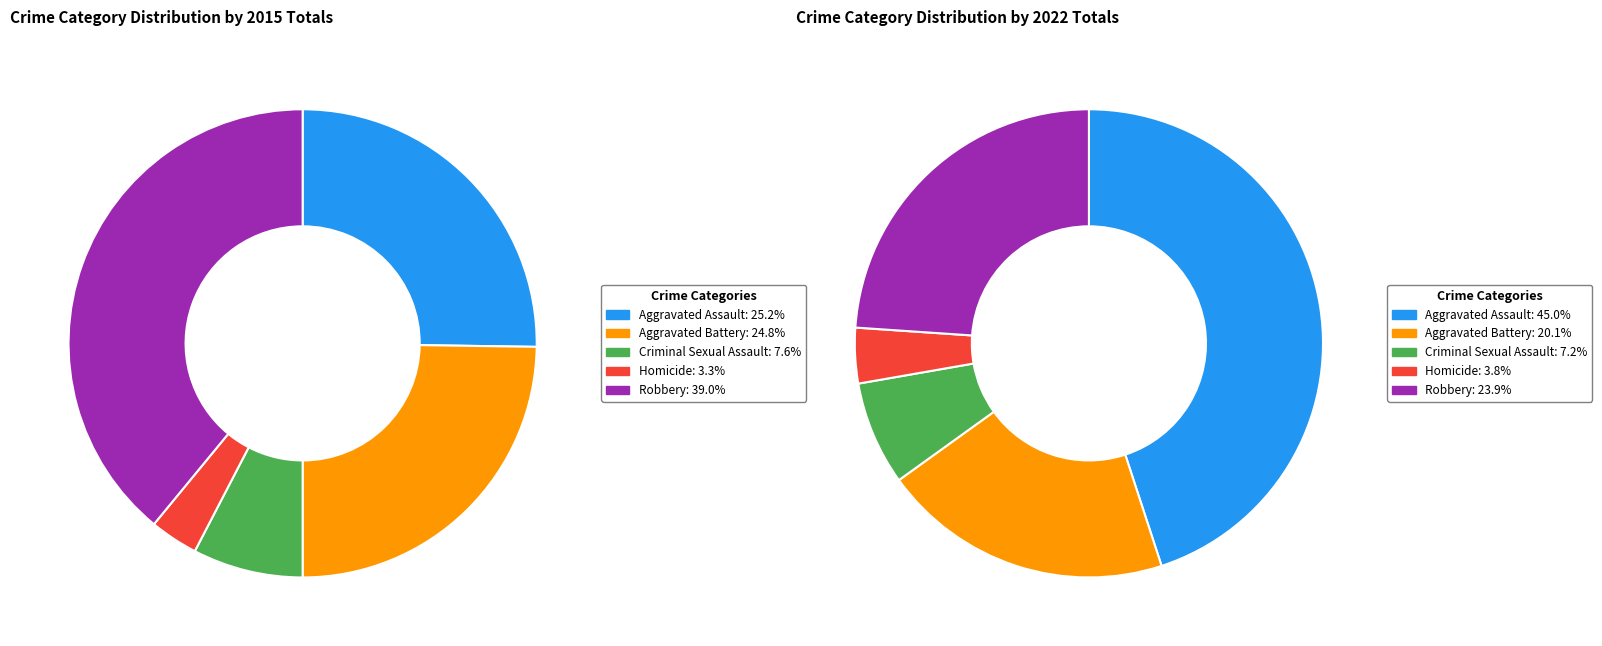

To the nearest percent, what is the difference between the largest and smallest slice percentages?

41%